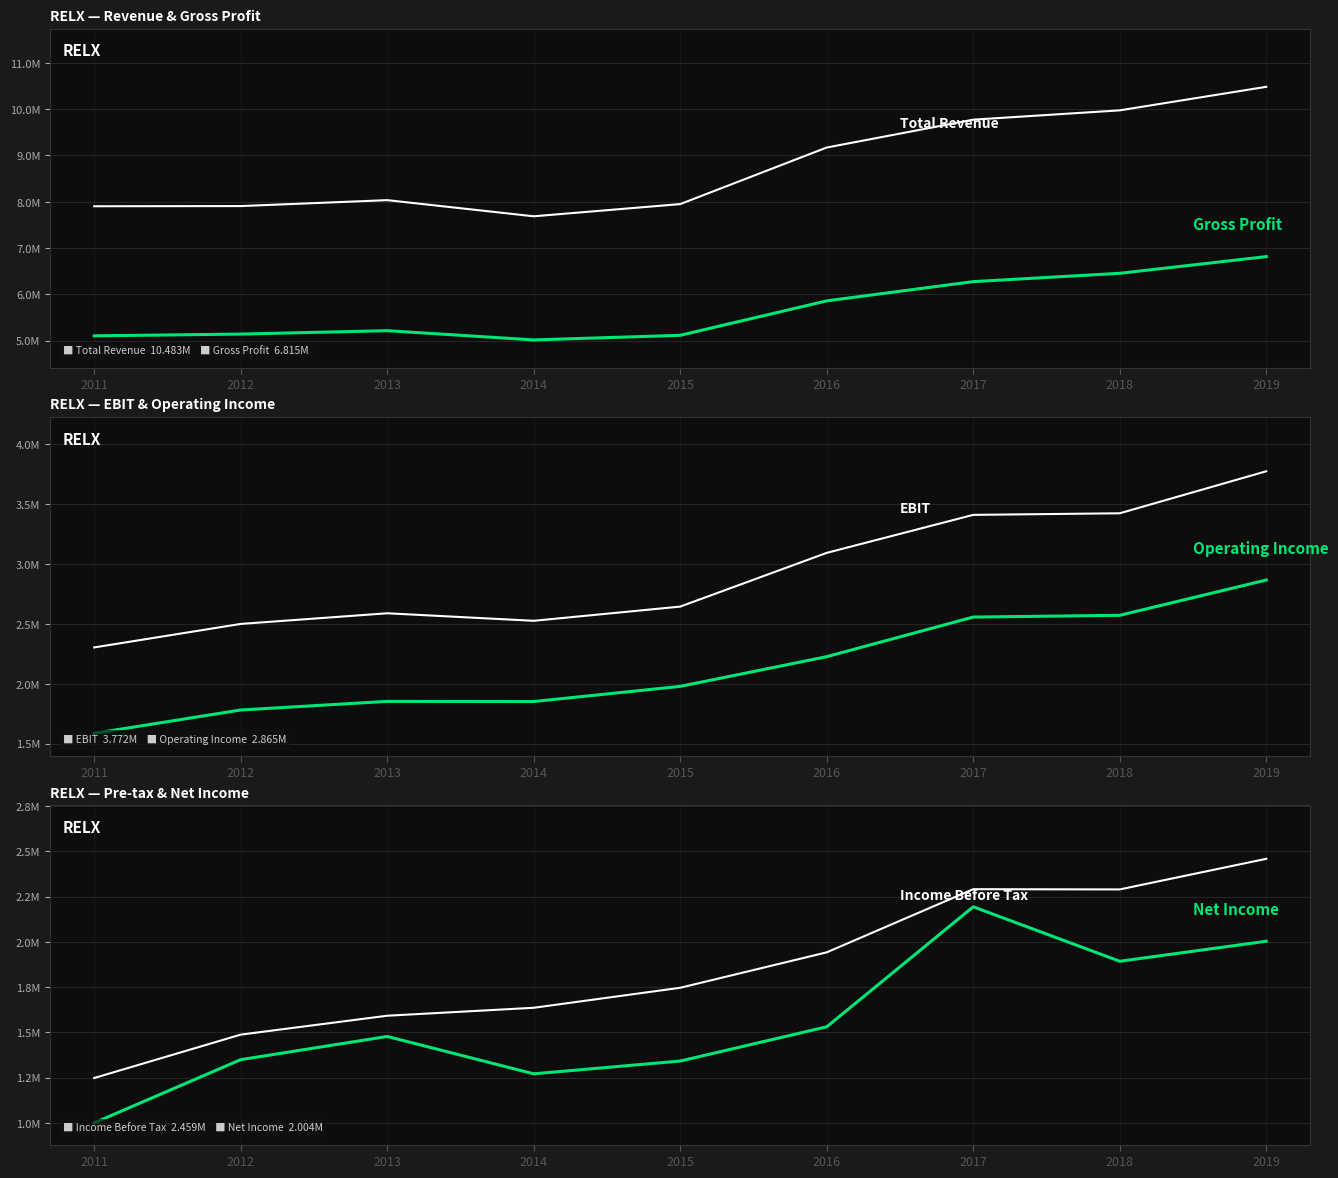

Where is the first local maximum for Net Income?

2013